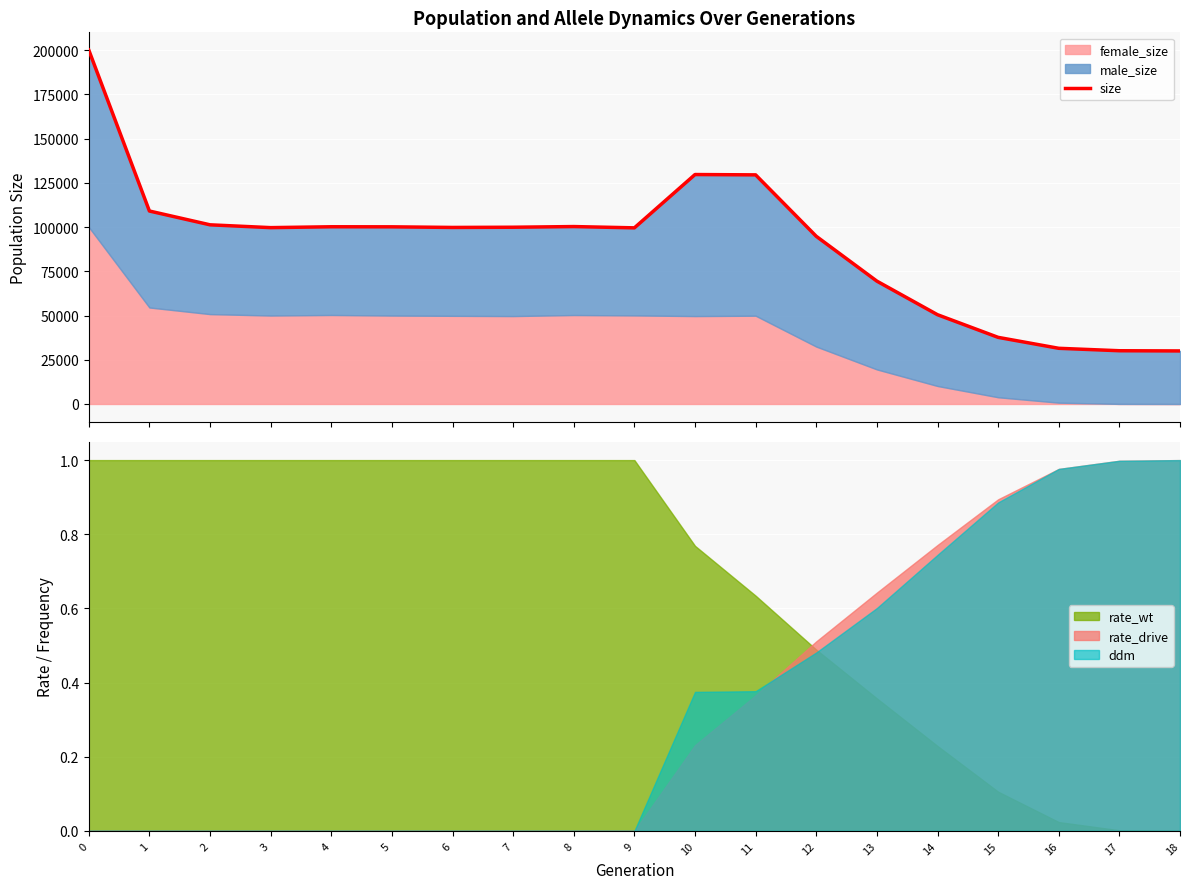

At which category does the chart reach its minimum across all series?

18